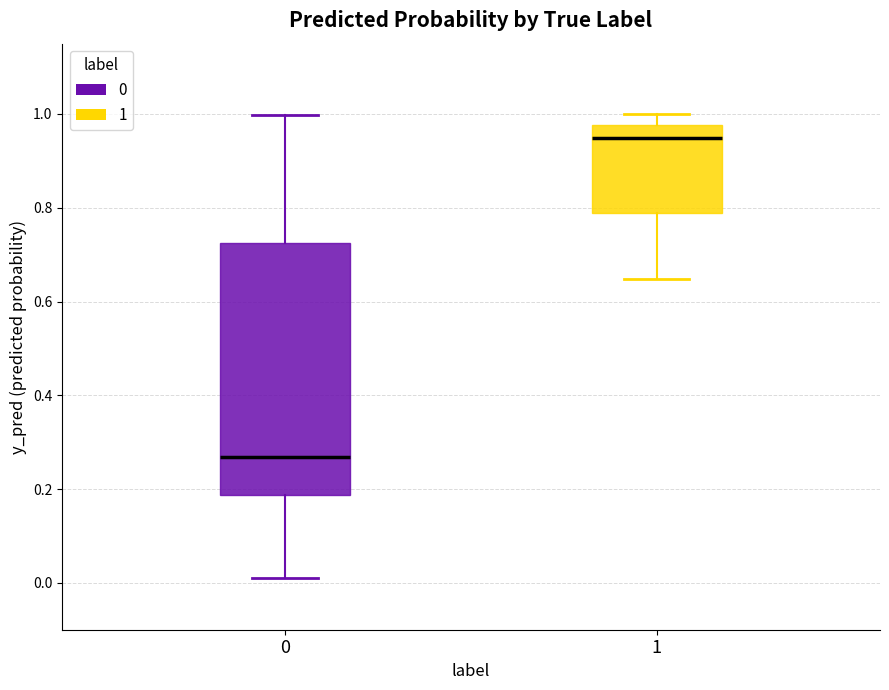

Which box's median line is the lowest?

0